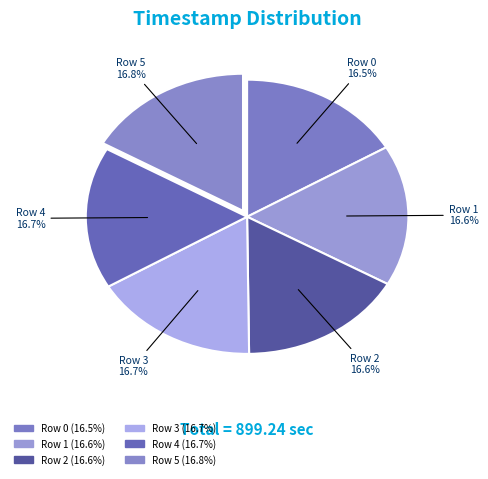

How many slices are in this pie chart?

6